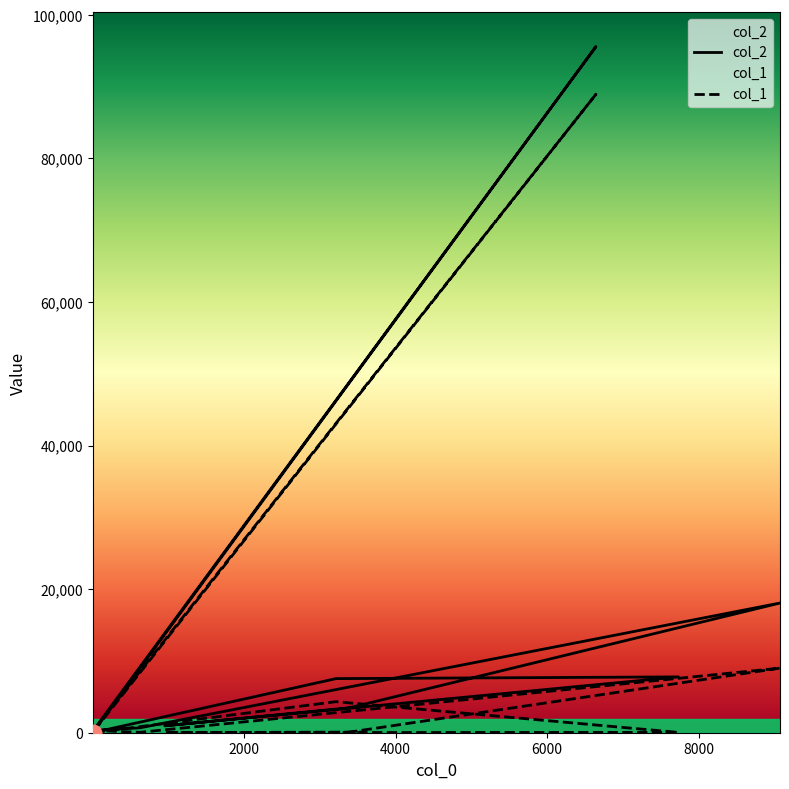

How many lines are shown in the chart?

2